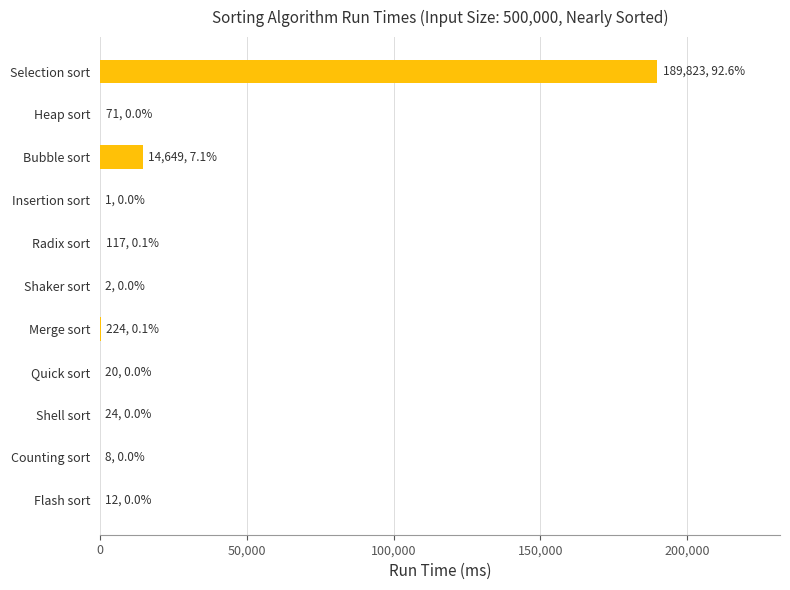

At which category does the chart reach its peak across all series?

Selection sort